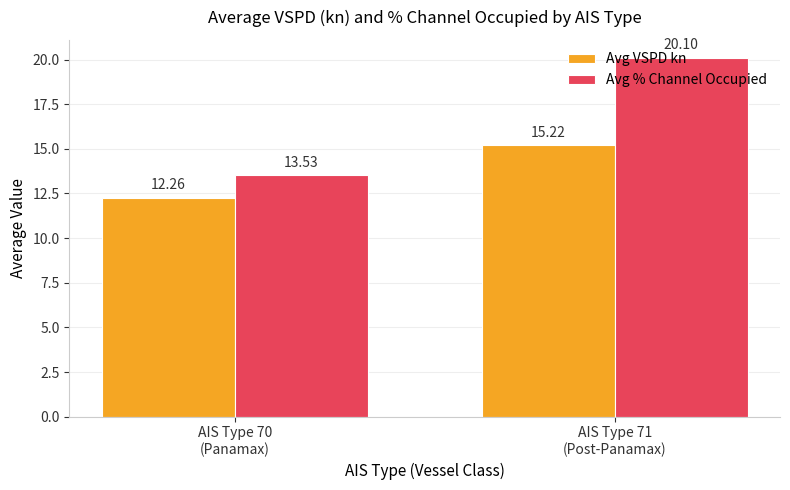

Rank the categories by Avg % Channel Occupied value from highest to lowest.

AIS Type 71
(Post-Panamax), AIS Type 70
(Panamax)